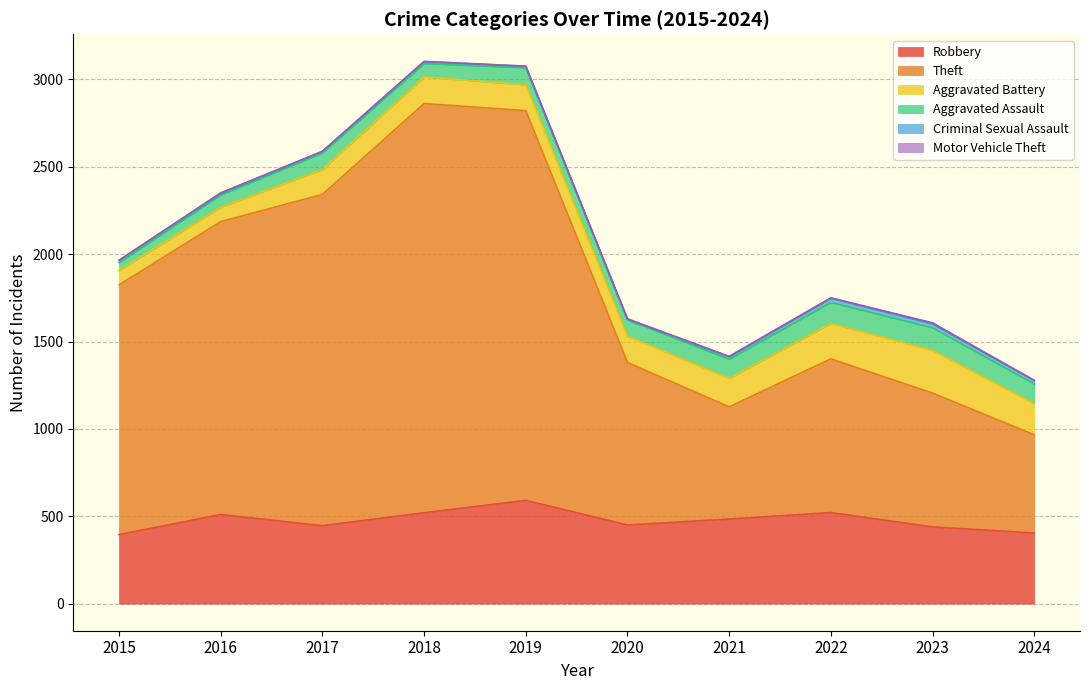

Is it true that Theft equals 3629 at 2019?

False